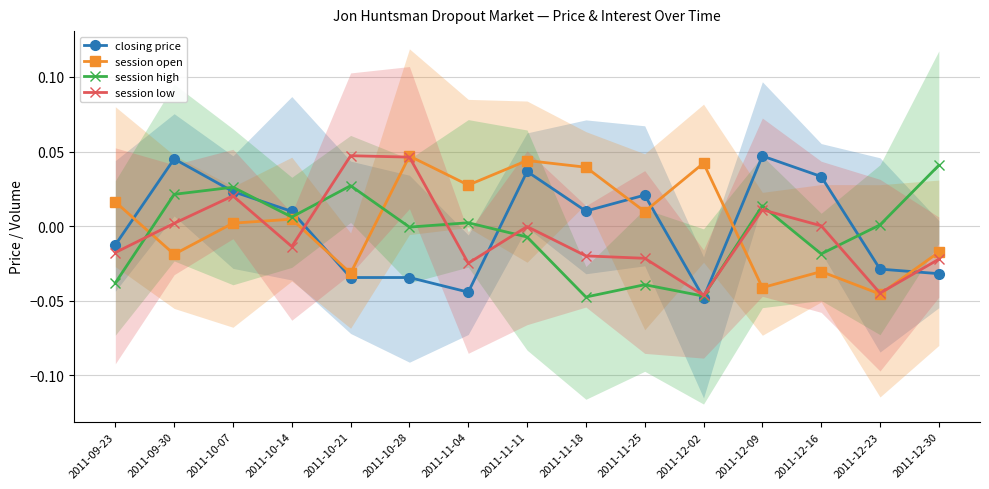

At which label does session low reach its peak?

2011-10-21